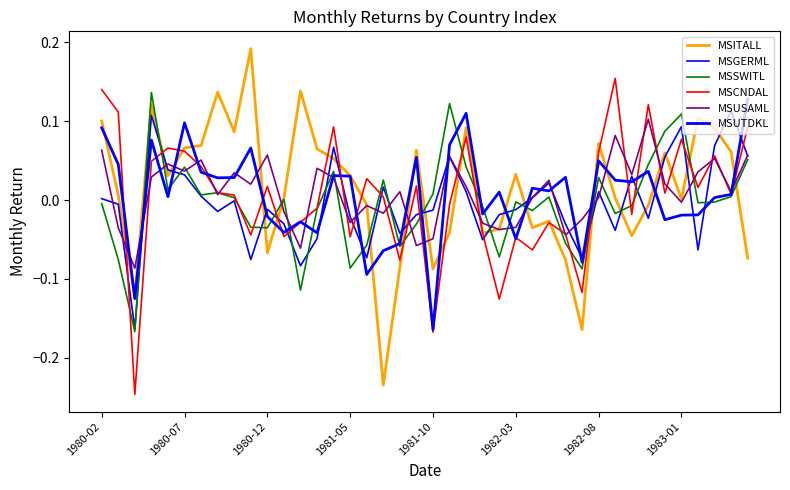

True or false: MSSWITL has more than 0 interior local peaks.

True